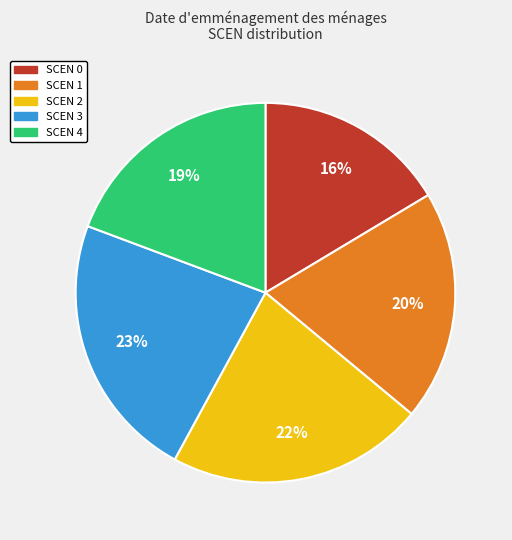

Count the number of slices in the pie.

5